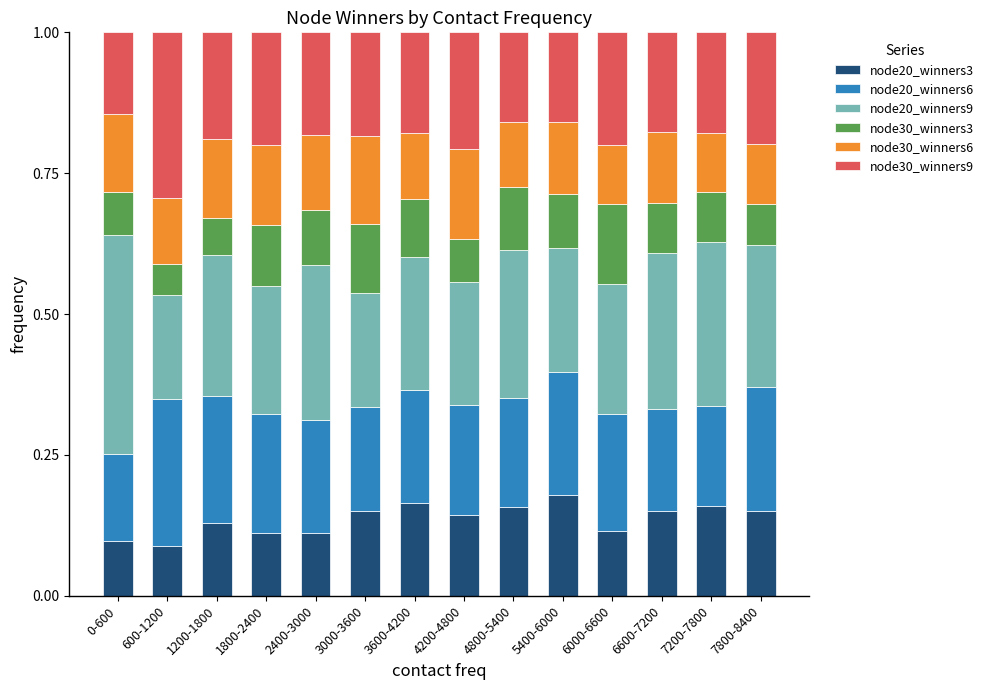

What is the total value across all series at 5400-6000?

1.0